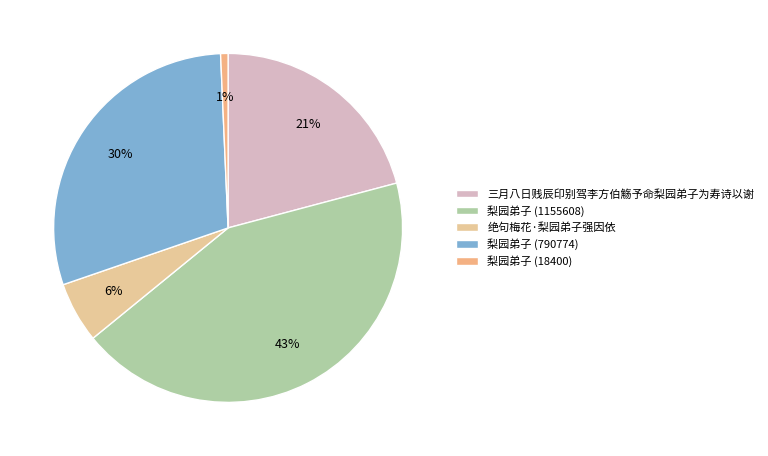

To the nearest percent, what is the difference between the 三月八日贱辰印别驾李方伯觞予命梨园弟子为寿诗以谢 and 梨园弟子 (1155608) slice percentages?

22%